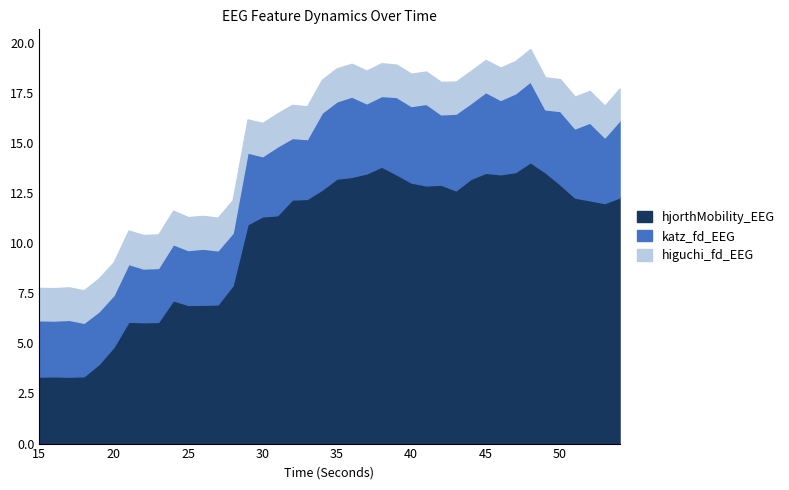

Rank the series at 36 from lowest to highest value.

higuchi_fd_EEG, katz_fd_EEG, hjorthMobility_EEG